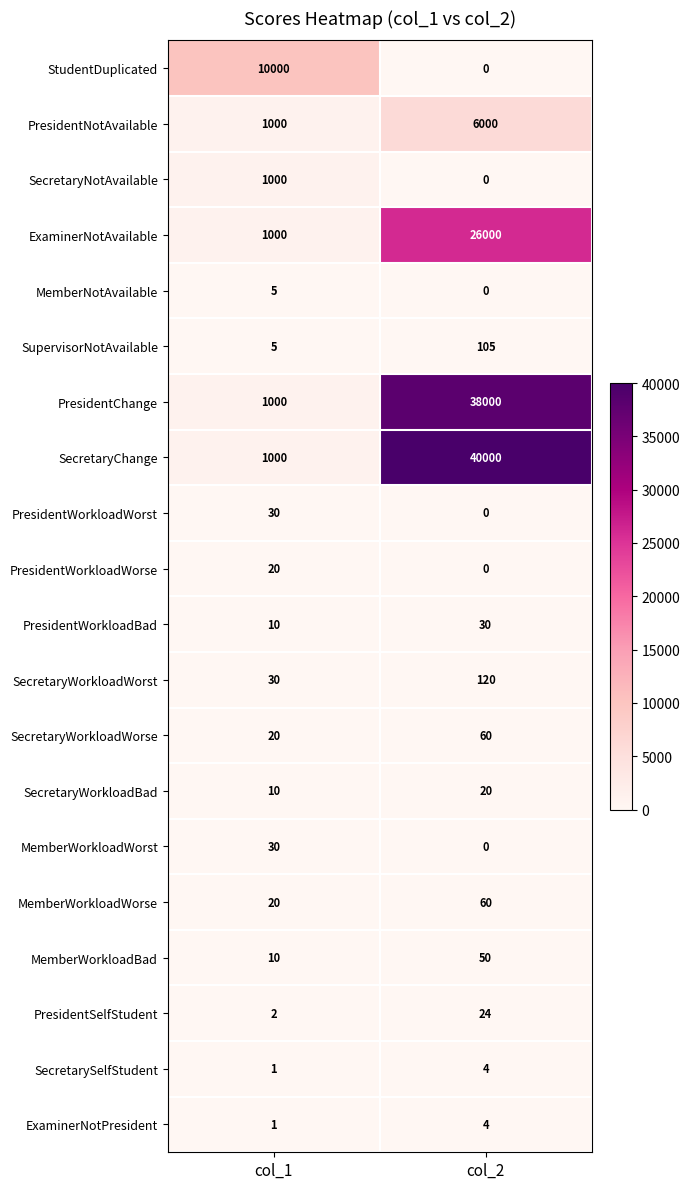

Is the value of ExaminerNotPresident at col_2 greater than the value of PresidentWorkloadWorst at col_1?

No